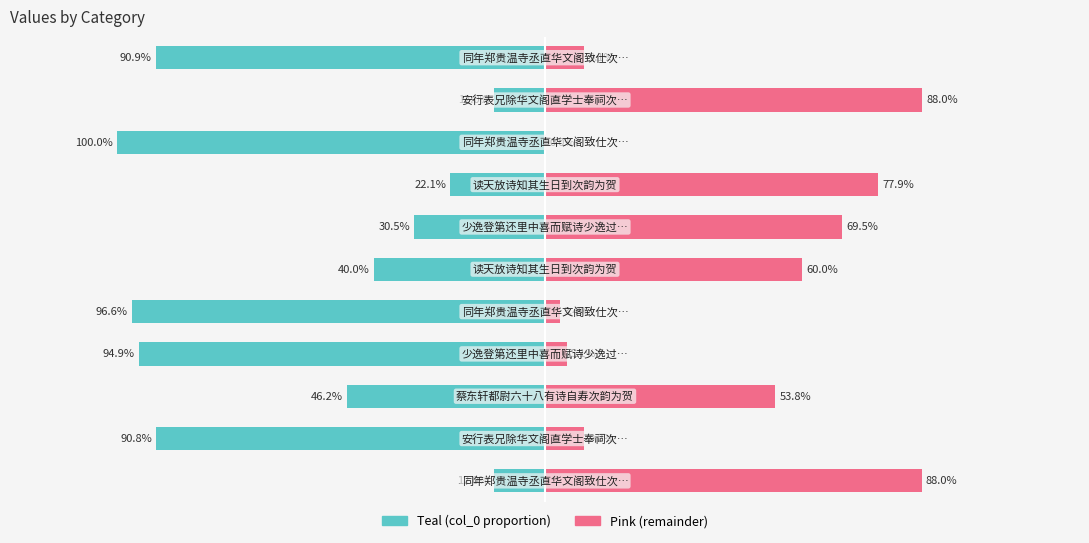

What is the difference between the col_0 (pink) values at 8 and 2?

0.5